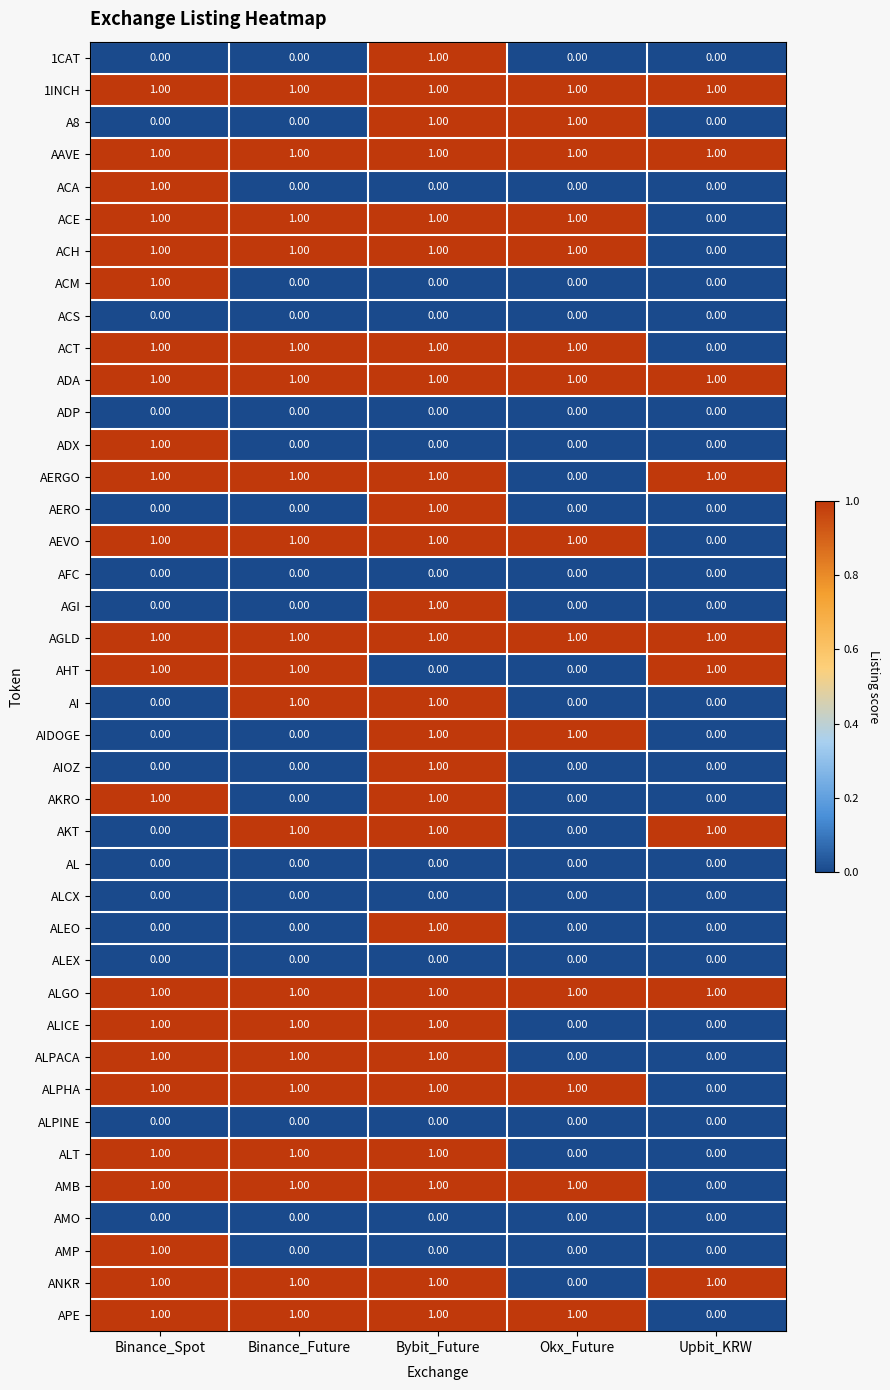

How many data points in ALEO are above 0?

1